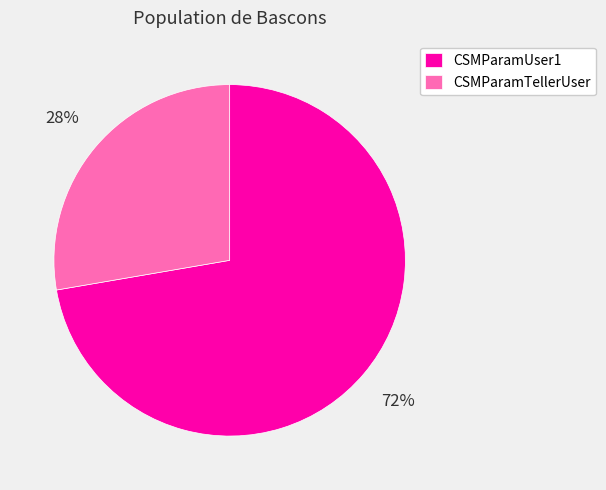

To the nearest percent, what portion does CSMParamTellerUser represent?

28%